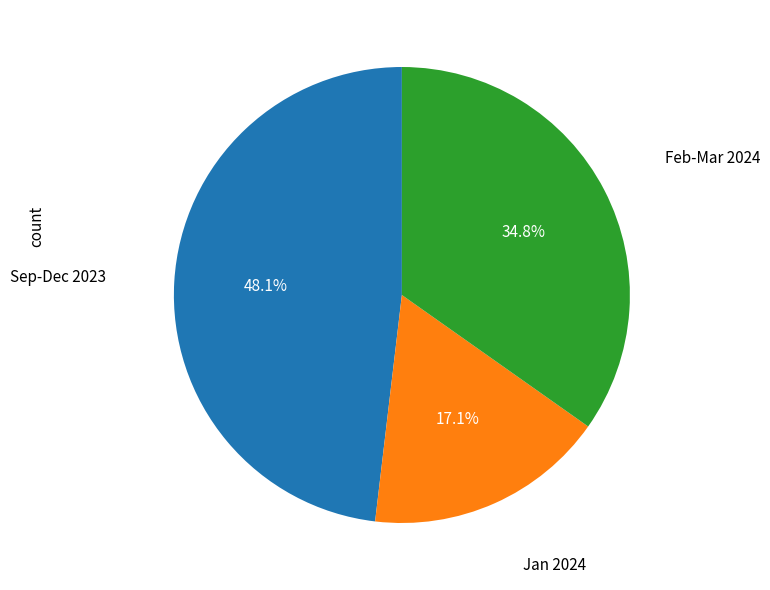

Does any single category account for the majority?

No